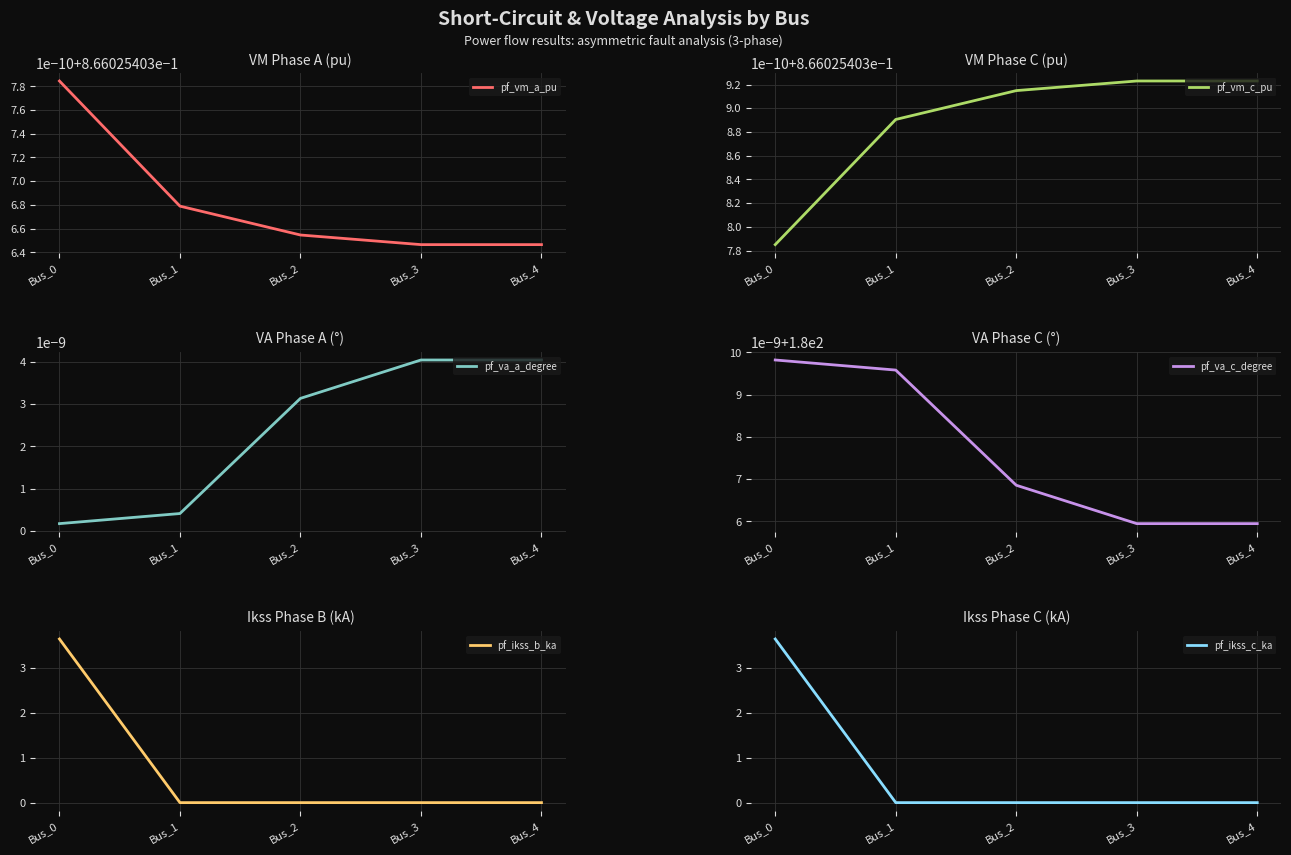

Where is pf_ikss_c_ka nearest to the value 1?

Bus_1